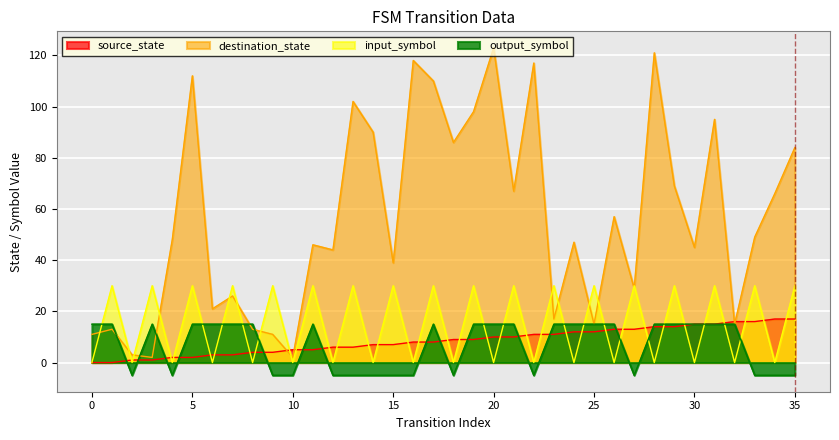

Where do input_num_encoded and destination_state first cross each other?

0 and 1